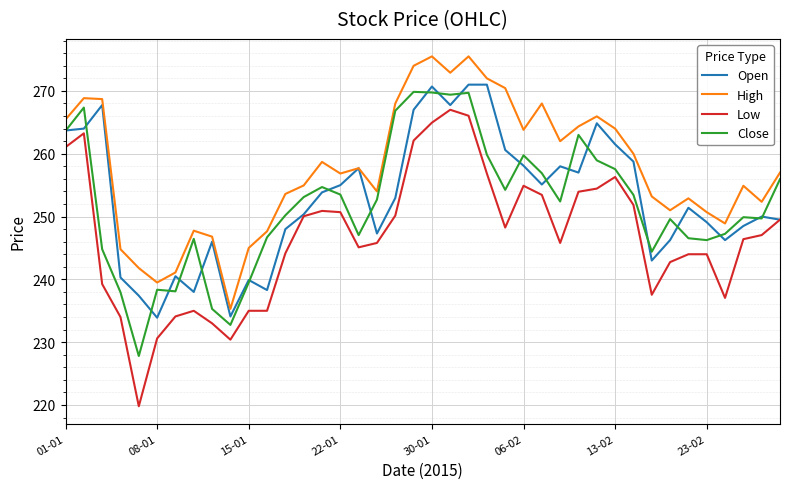

True or false: Close and Low cross at least once.

False